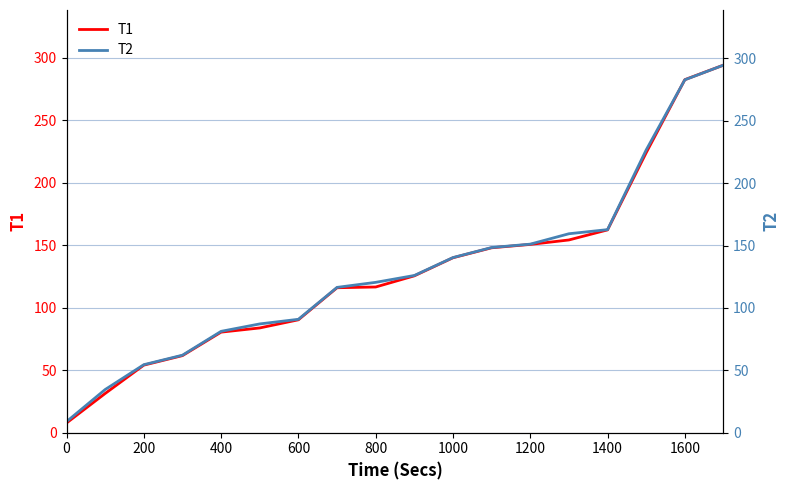

What is the sum of all T2 values?

2348.9